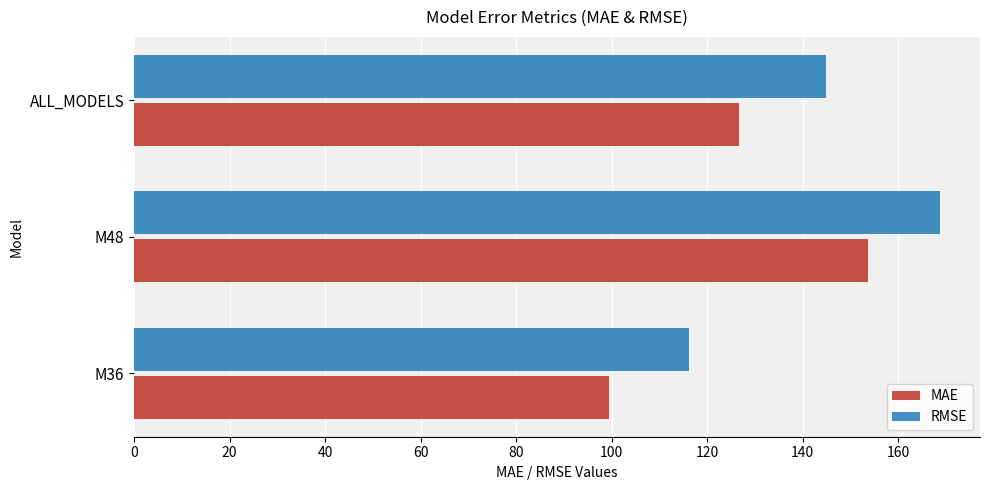

What is the sum of all MAE values?

379.8